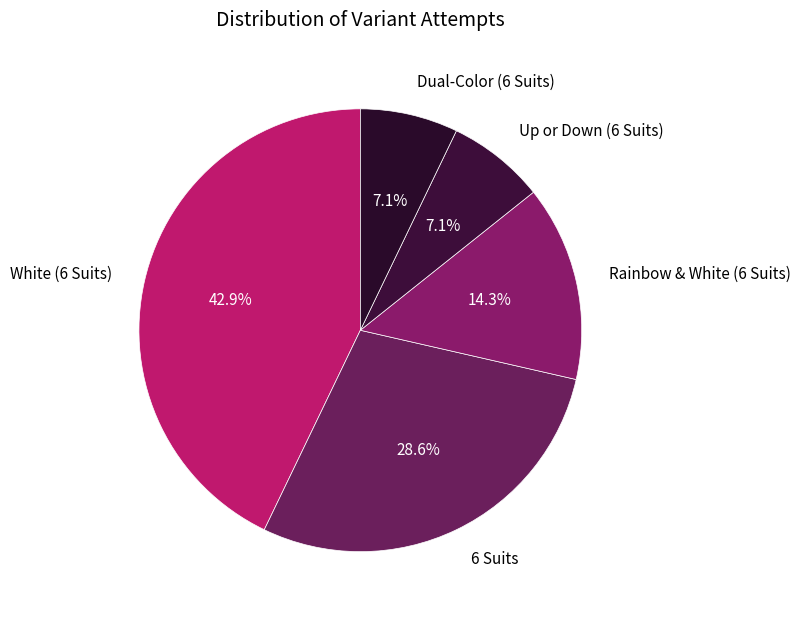

True or false: 6 Suits accounts for 22% of the total.

False